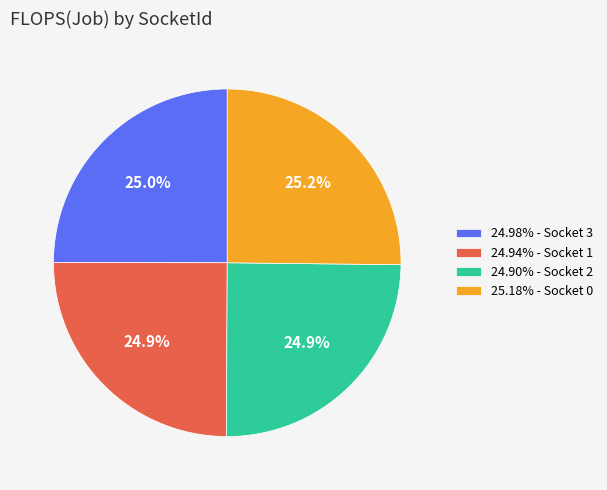

Does 24.98% - Socket 3 account for over 50% of the chart?

No